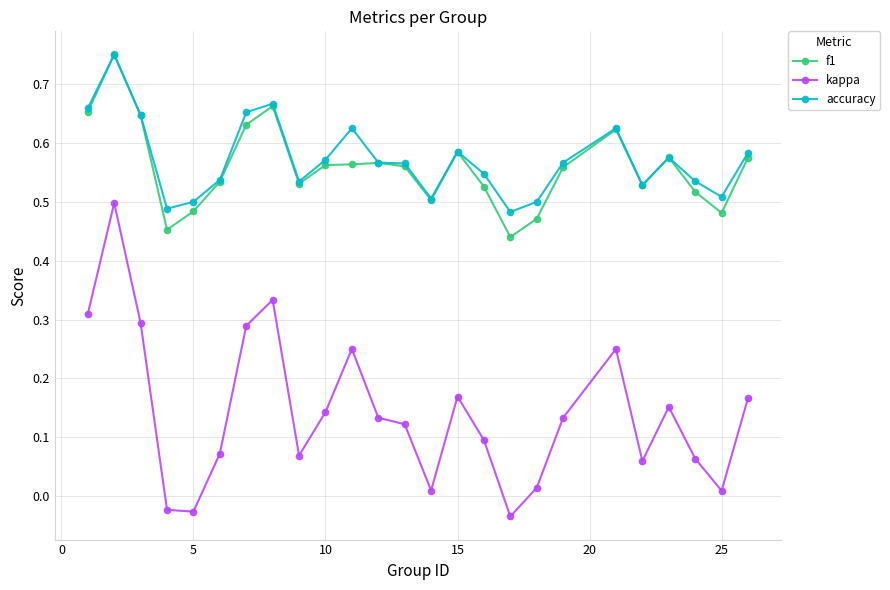

True or false: accuracy and kappa cross at least once.

False